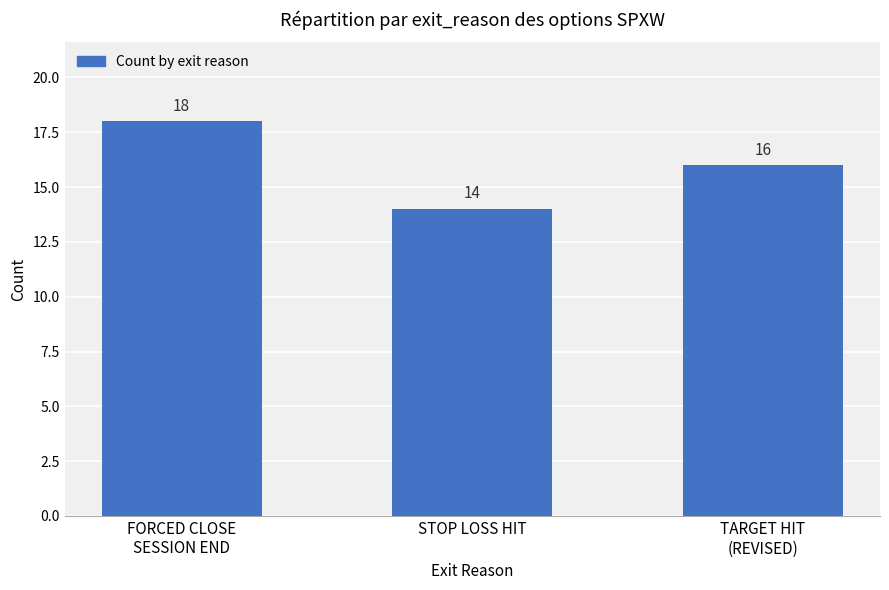

Rank the categories by value from highest to lowest.

FORCED CLOSE
SESSION END, TARGET HIT
(REVISED), STOP LOSS HIT